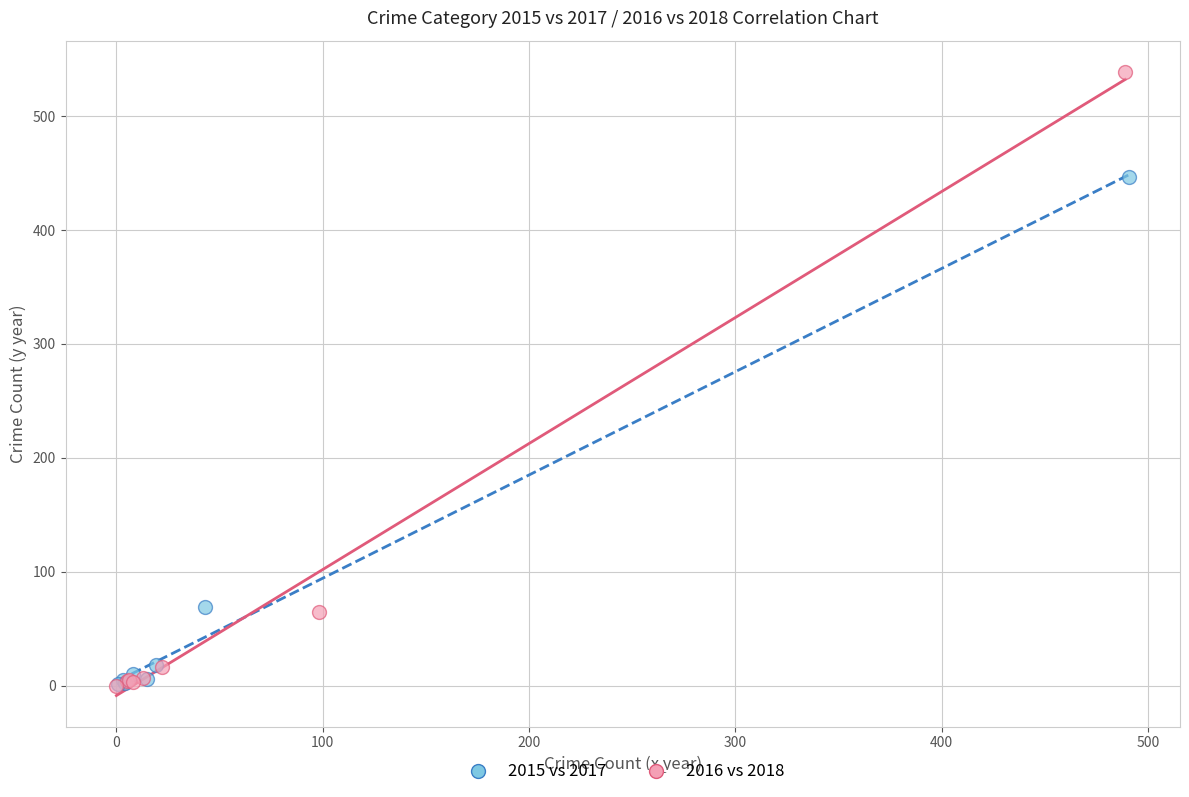

Which series has the largest Y range (max minus min)?

2016 vs 2018